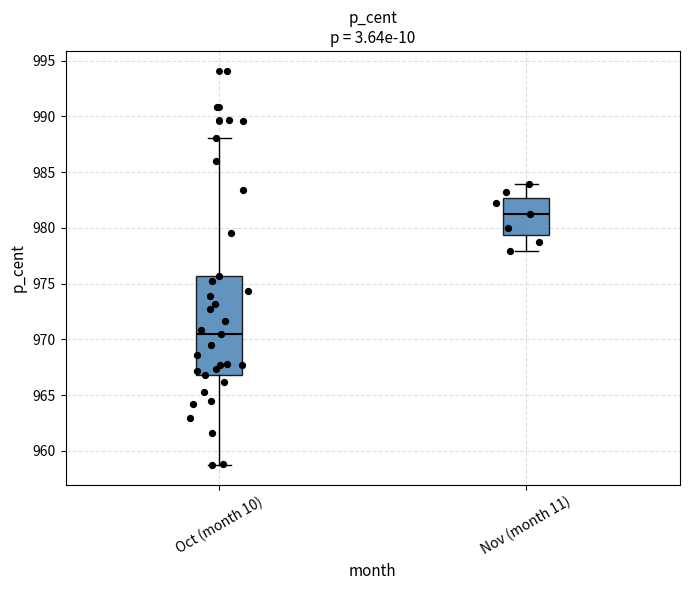

Reading left to right, read every box against the y-axis: the position of its median line, the range the box covers, and the ends of its whiskers. The values are not printed on the chart, so give them approximately, as read against the axis.

Oct (month 10): median 970.5, box 967.0 to 975.5, whiskers 958.5 to 988.0
Nov (month 11): median 981.0, box 979.5 to 982.5, whiskers 978.0 to 984.0